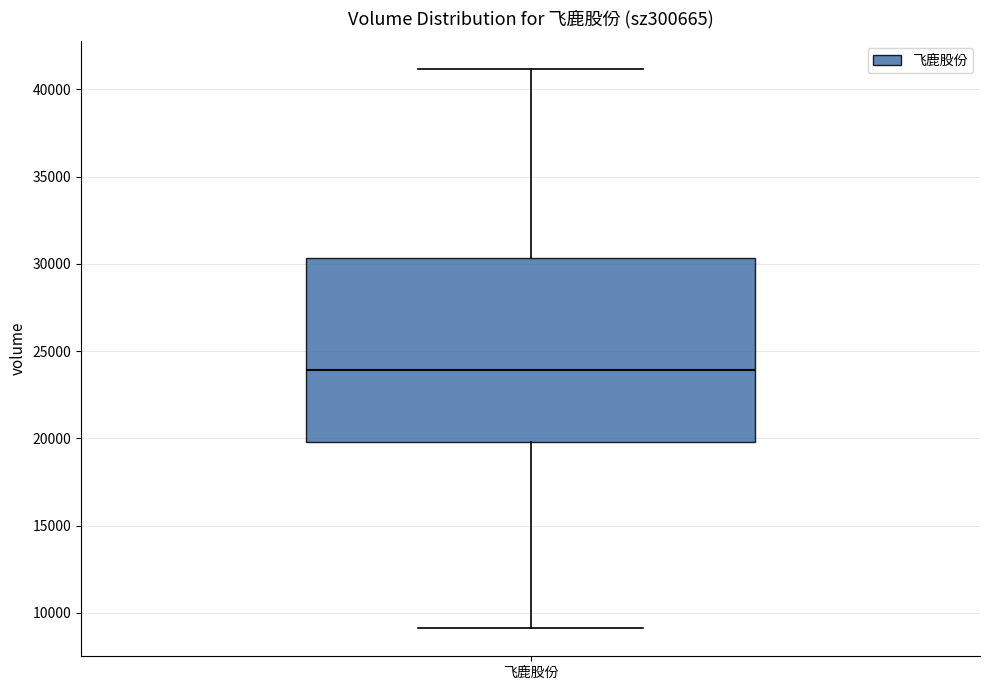

Where is the lower edge of the box for 飞鹿股份 on the y-axis? The values are not printed on the chart, so give them approximately, as read against the axis.

20000